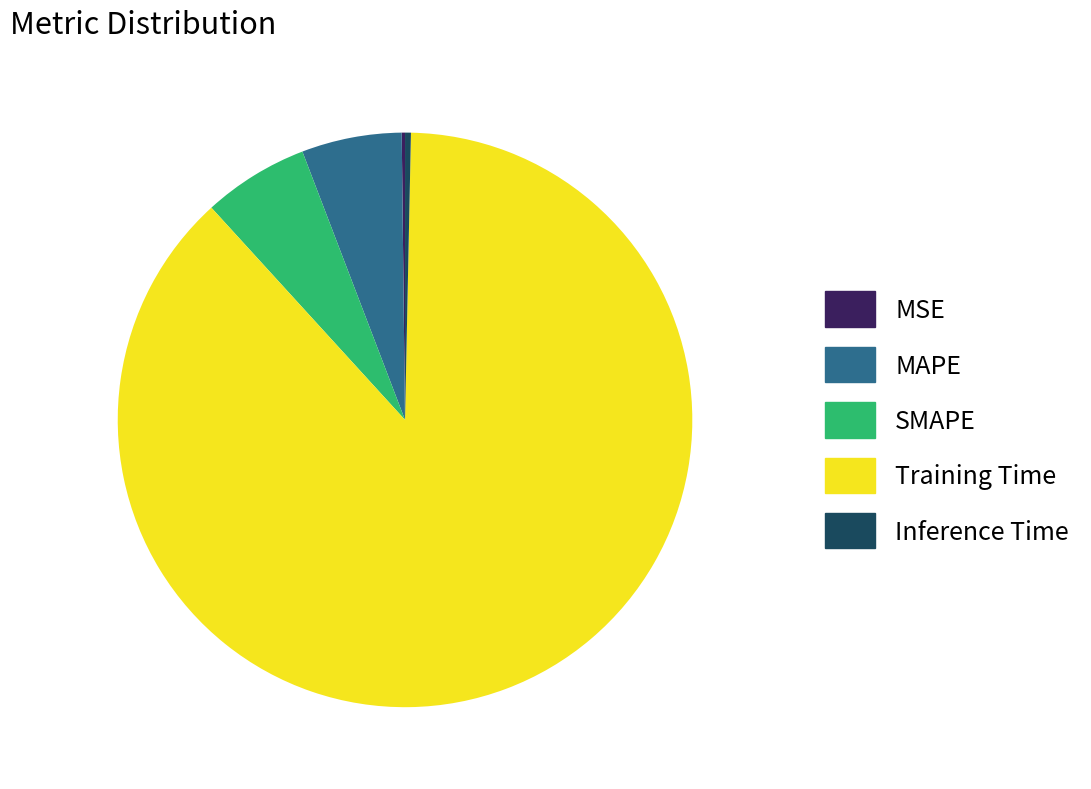

Does Training Time account for over 50% of the chart?

Yes